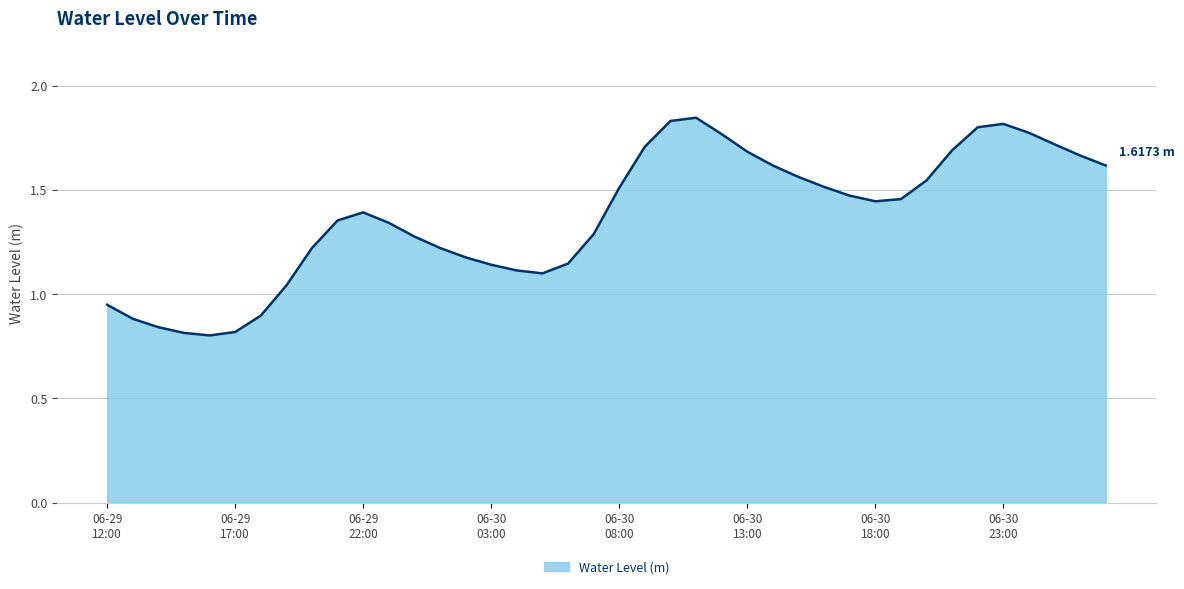

At which label does the data first exceed 1?

2023-06-29 19:00